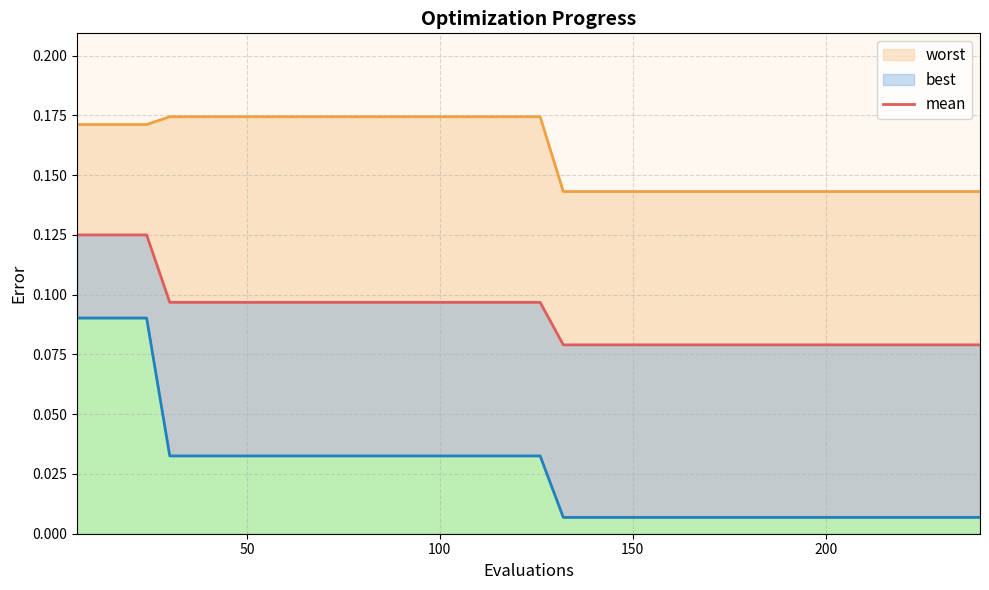

Rank the series by their maximum value, from highest to lowest.

worst, mean, best